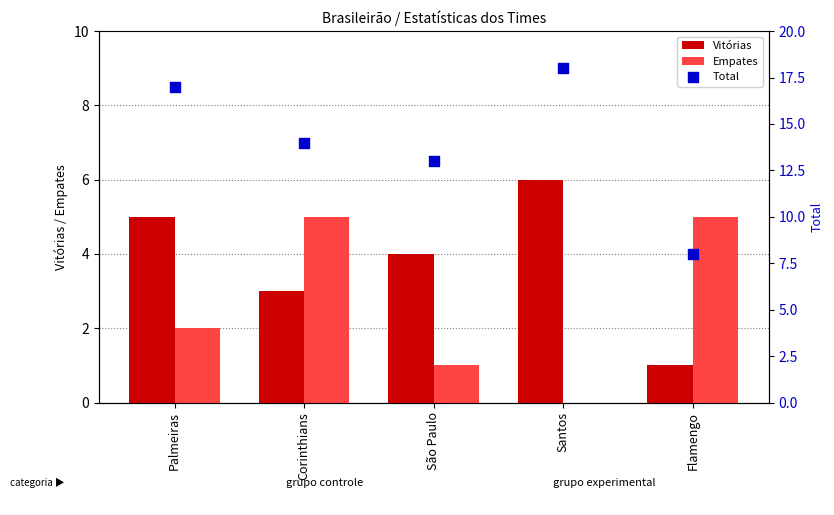

Which series has the largest total across all categories?

Total